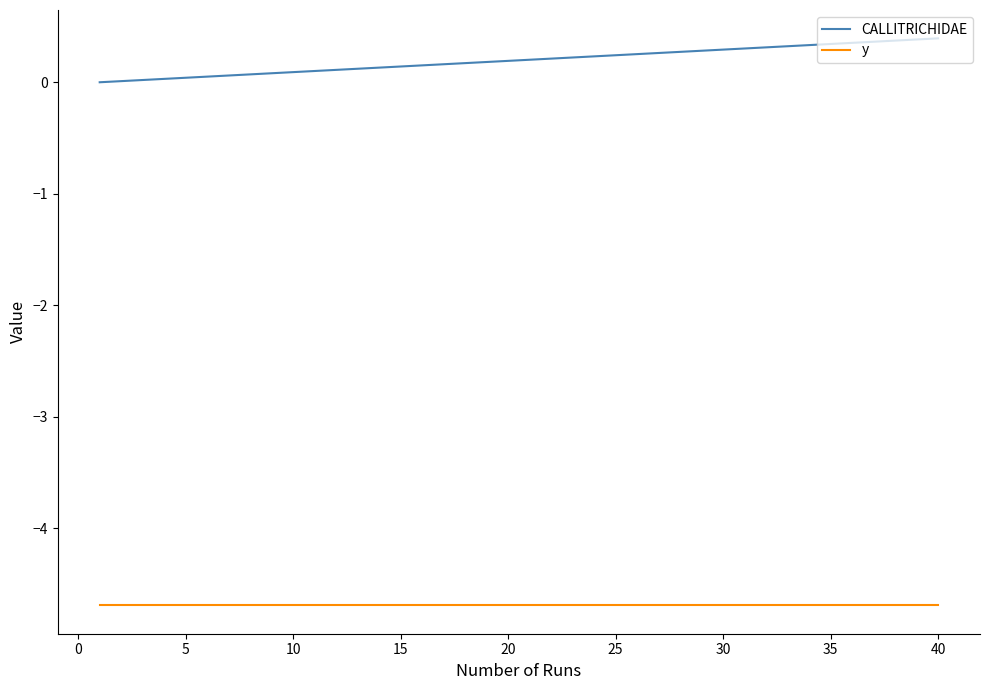

Which series has the largest total across all categories?

CALLITRICHIDAE